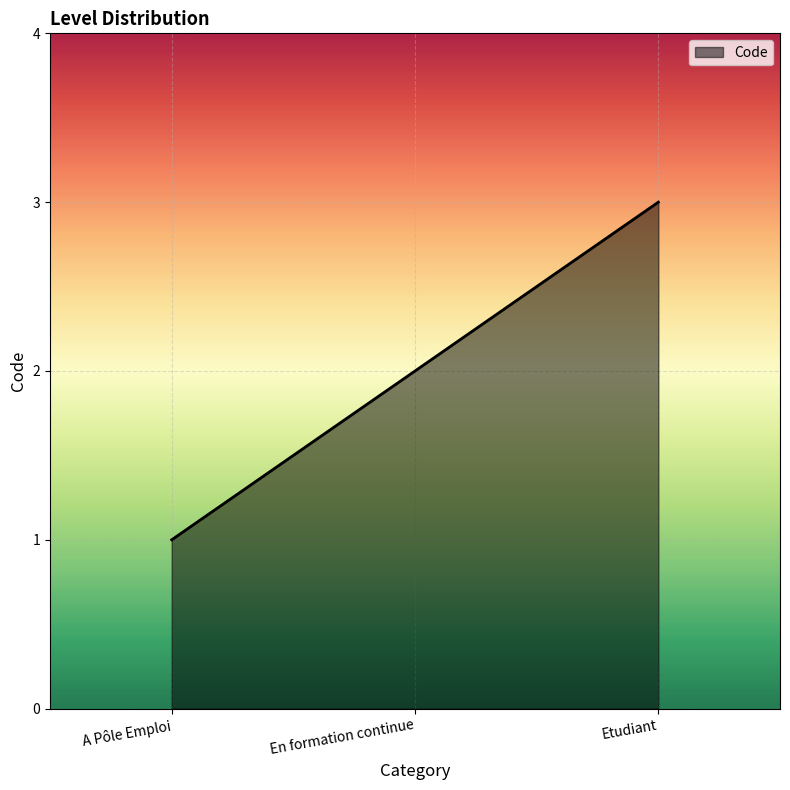

Which label corresponds to the smallest value in the chart?

A Pôle Emploi